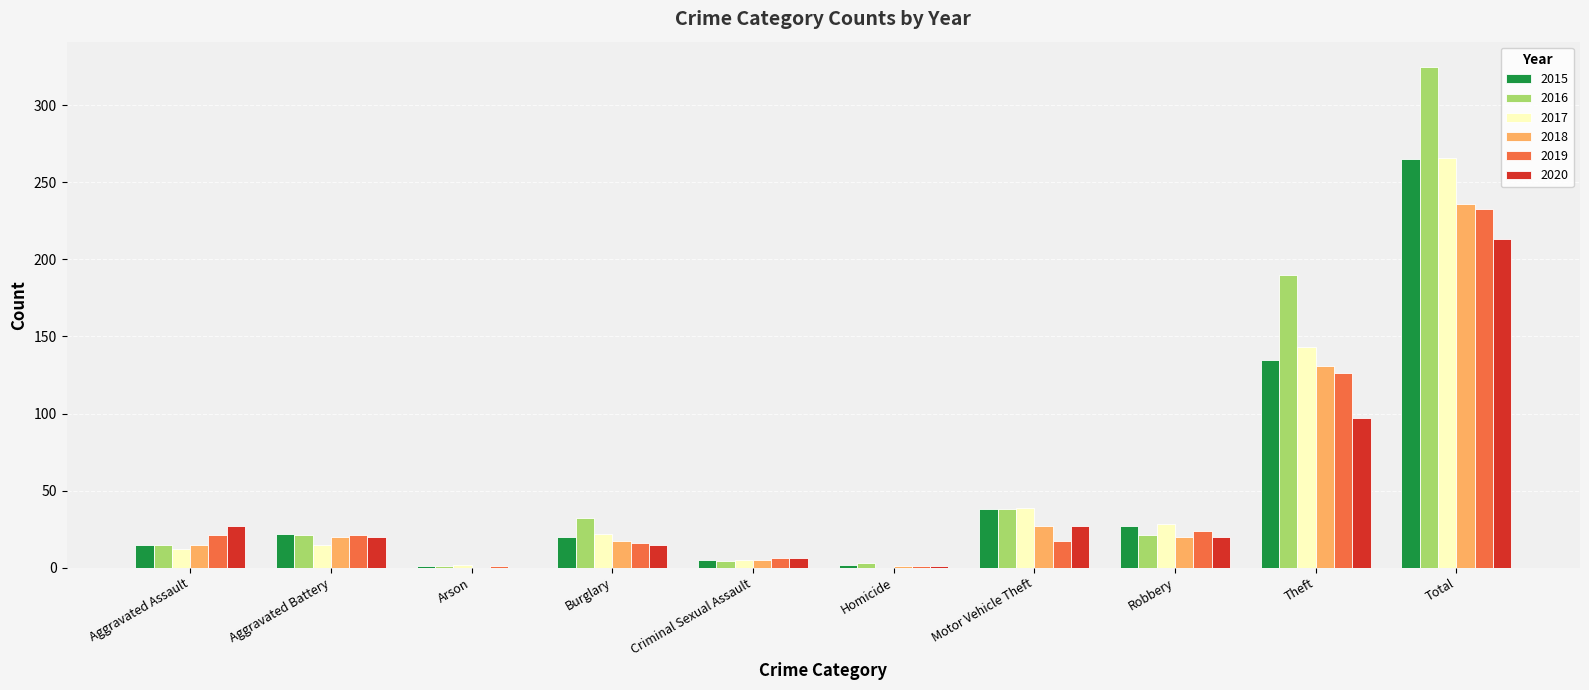

What is the average value of the 2016 series?

65